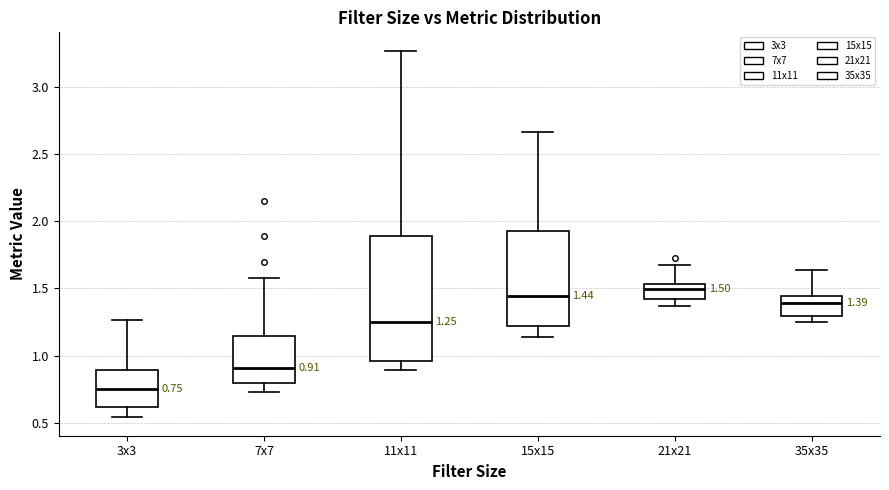

Which box is the tallest, from its lower edge to its upper edge?

11x11